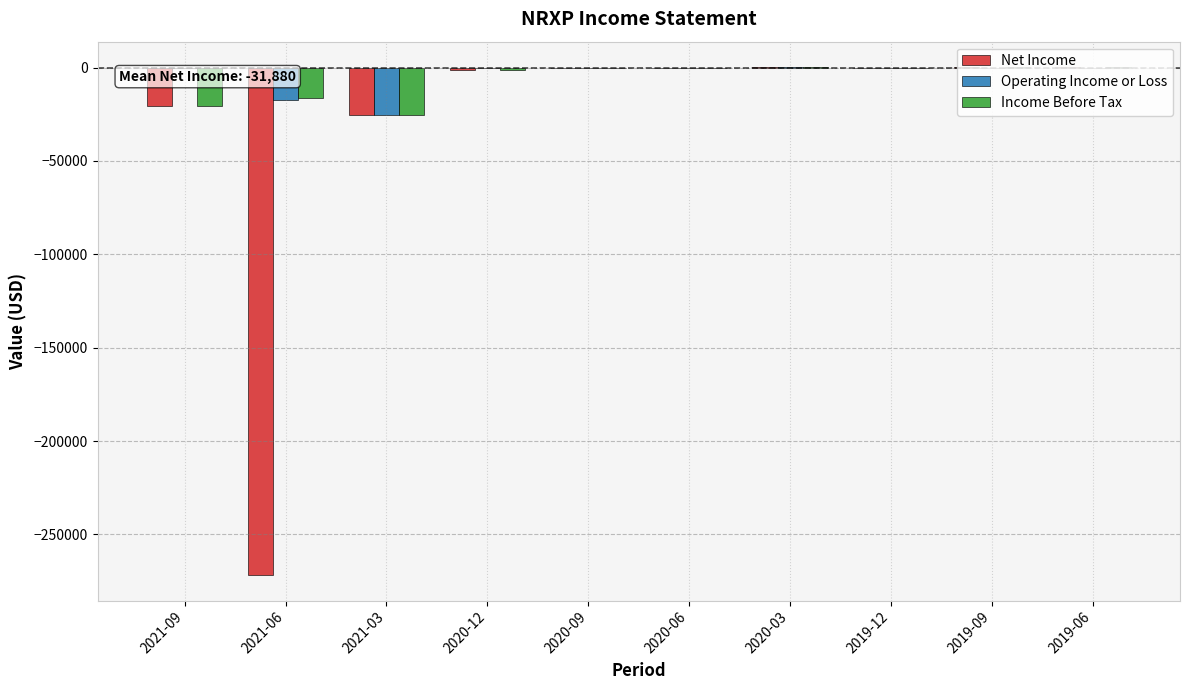

What is the difference between the Net Income values at 2021-06 and 2020-12?

270700